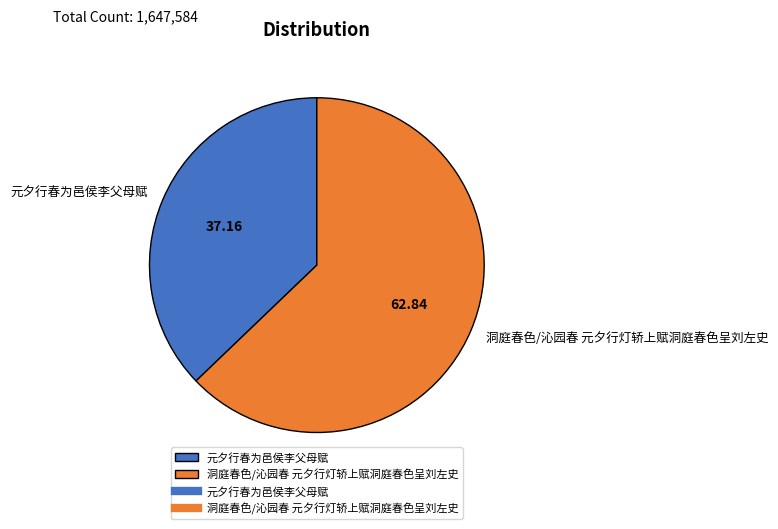

Combined, do 元夕行春为邑侯李父母赋 and 洞庭春色/沁园春 元夕行灯轿上赋洞庭春色呈刘左史 account for over 50%?

Yes